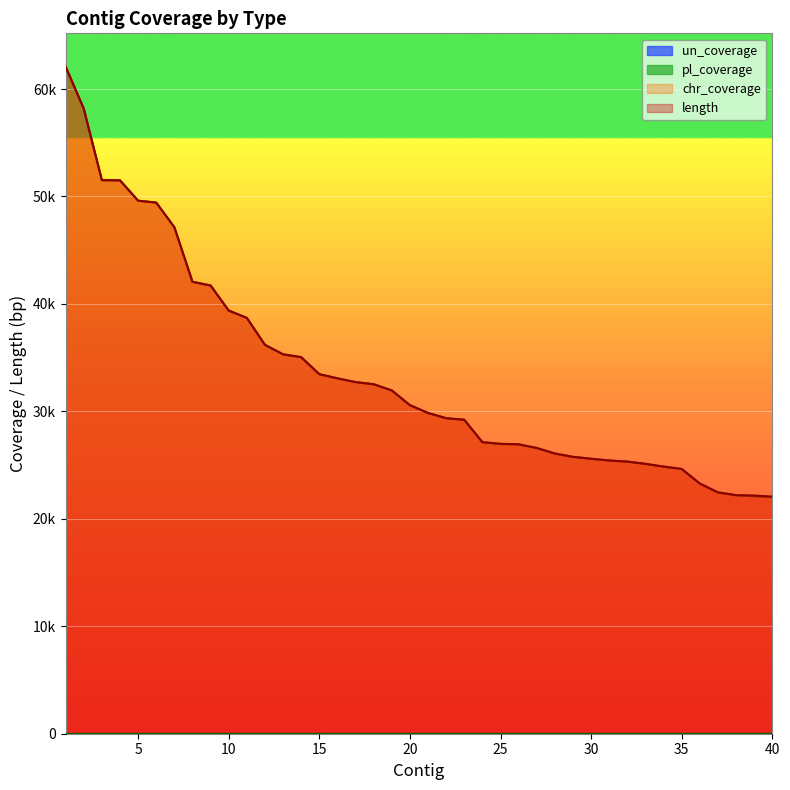

List the labels in order of length value, smallest first.

40, 39, 38, 37, 36, 35, 34, 33, 32, 31, 30, 29, 28, 27, 26, 25, 24, 23, 22, 21, 20, 19, 18, 17, 16, 15, 14, 13, 12, 11, 10, 9, 8, 7, 6, 5, 4, 3, 2, 1